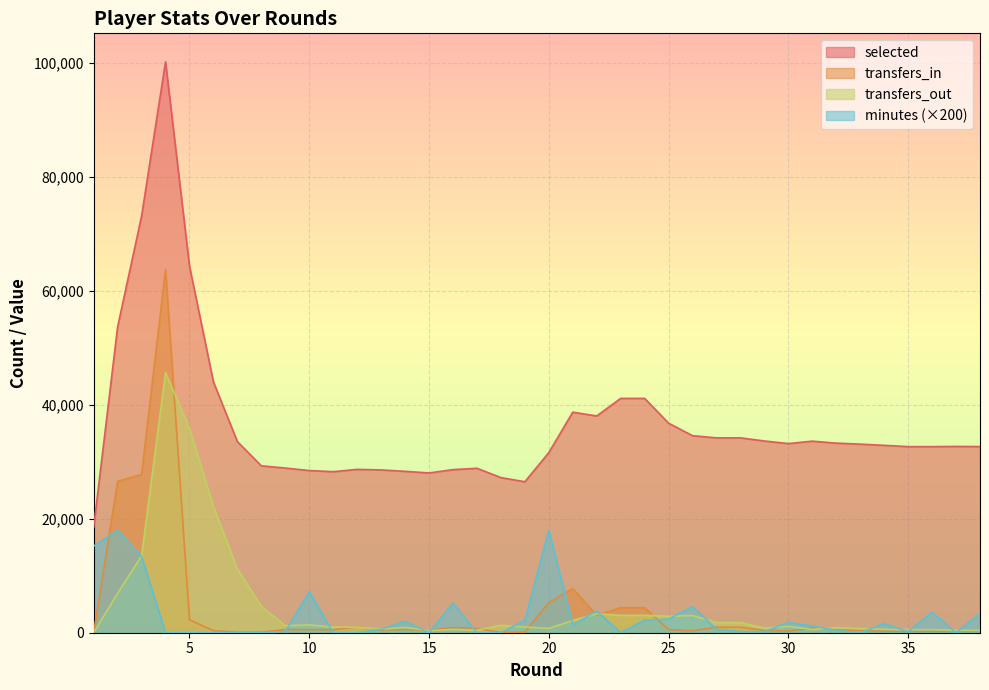

What is the value of the transfers_in point at the 33rd from the left?

390